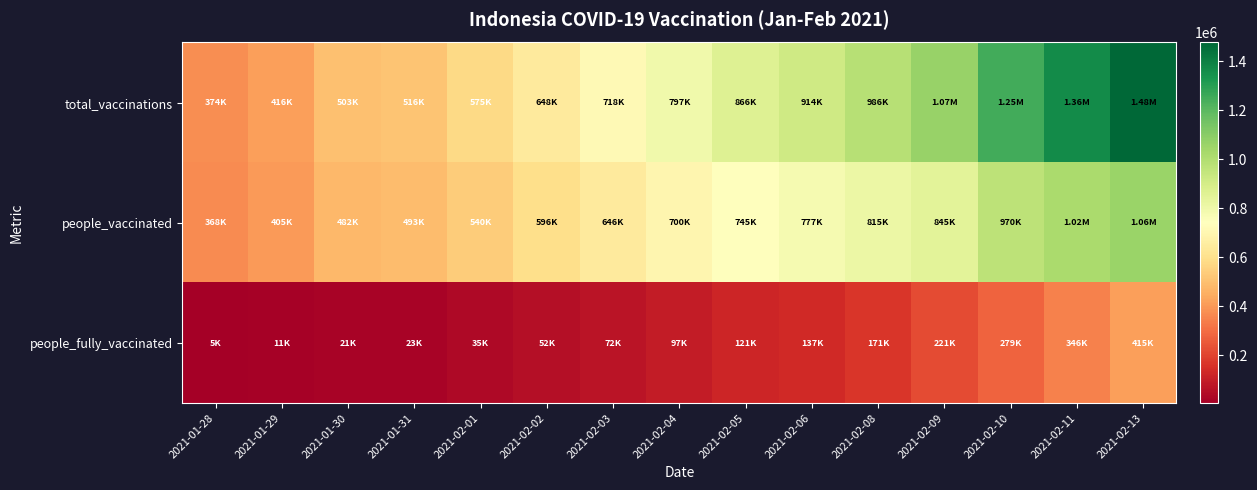

How many series are shown in this chart?

3